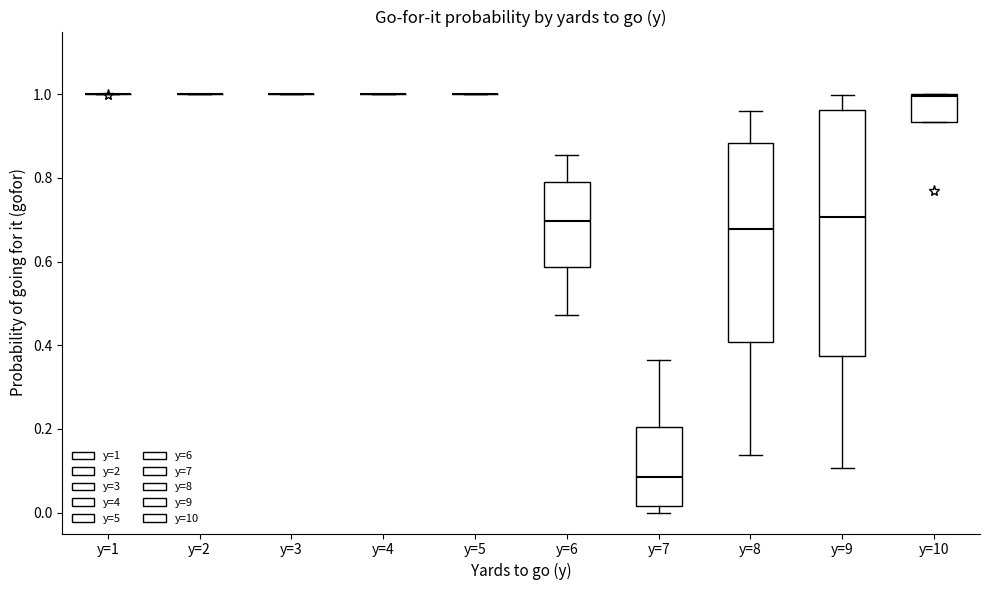

Reading left to right, read every box against the y-axis: the position of its median line, the range the box covers, and the ends of its whiskers. The values are not printed on the chart, so give them approximately, as read against the axis.

y=1: box collapsed to a line at 1.00, whiskers 1.00 to 1.00
y=2: box collapsed to a line at 1.00, whiskers 1.00 to 1.00
y=3: box collapsed to a line at 1.00, whiskers 1.00 to 1.00
y=4: box collapsed to a line at 1.00, whiskers 1.00 to 1.00
y=5: box collapsed to a line at 1.00, whiskers 1.00 to 1.00
y=6: median 0.70, box 0.58 to 0.80, whiskers 0.48 to 0.86
y=7: median 0.08, box 0.02 to 0.20, whiskers 0.00 to 0.36
y=8: median 0.68, box 0.40 to 0.88, whiskers 0.14 to 0.96
y=9: median 0.70, box 0.38 to 0.96, whiskers 0.10 to 1.00
y=10: median 1.00, box 0.94 to 1.00, whiskers 0.94 to 1.00